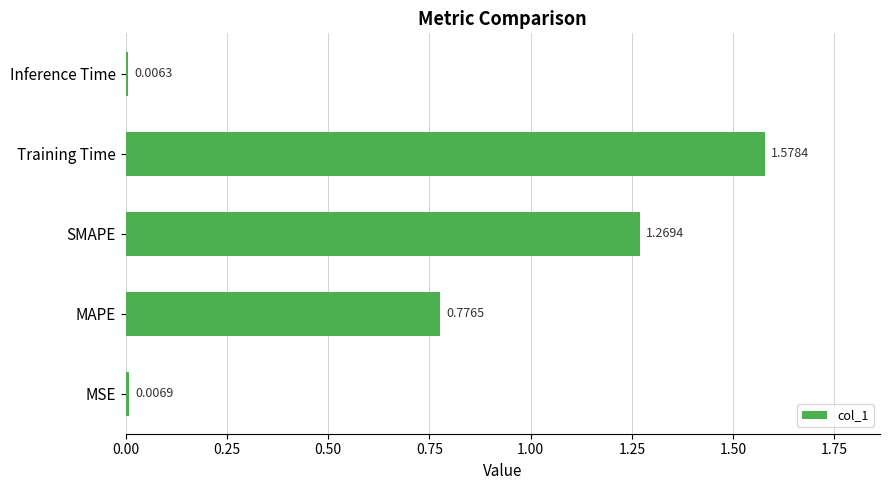

Where is the data nearest to the value 0?

Inference Time